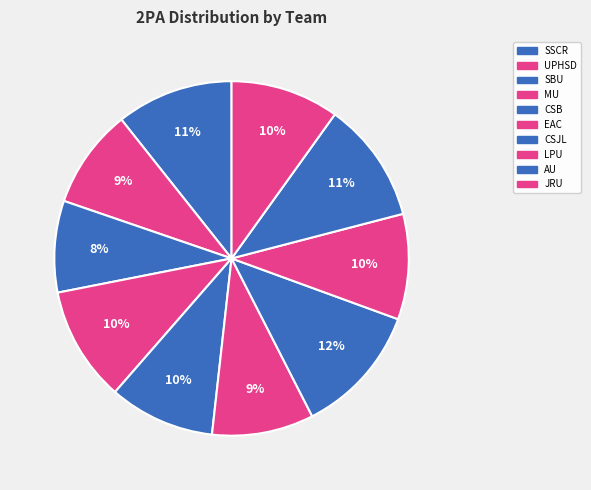

To the nearest percent, what is the average slice percentage?

10%